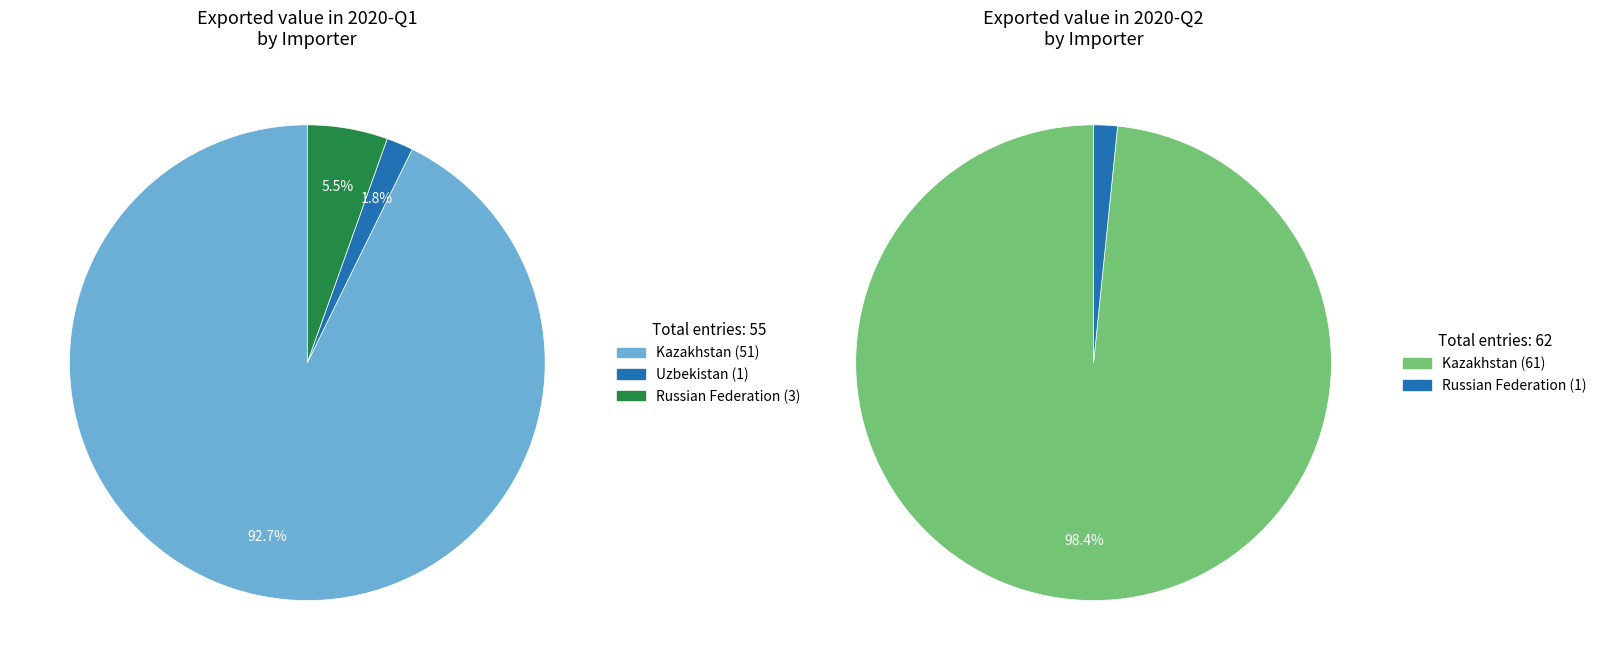

True or false: Japan accounts for 0% of the total.

True